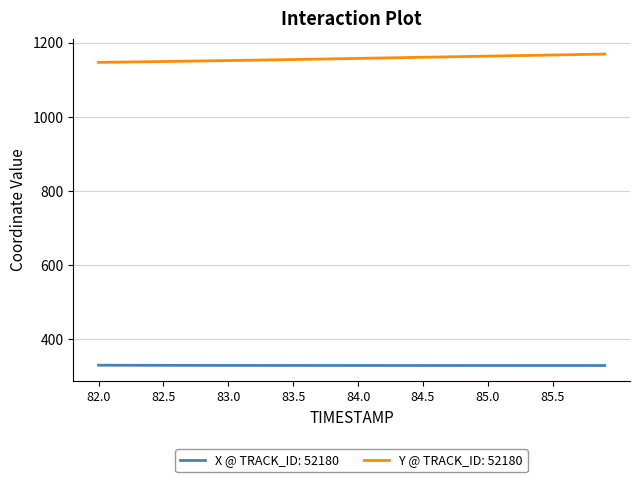

True or false: X @ TRACK_ID: 52180 and Y @ TRACK_ID: 52180 cross at least once.

False